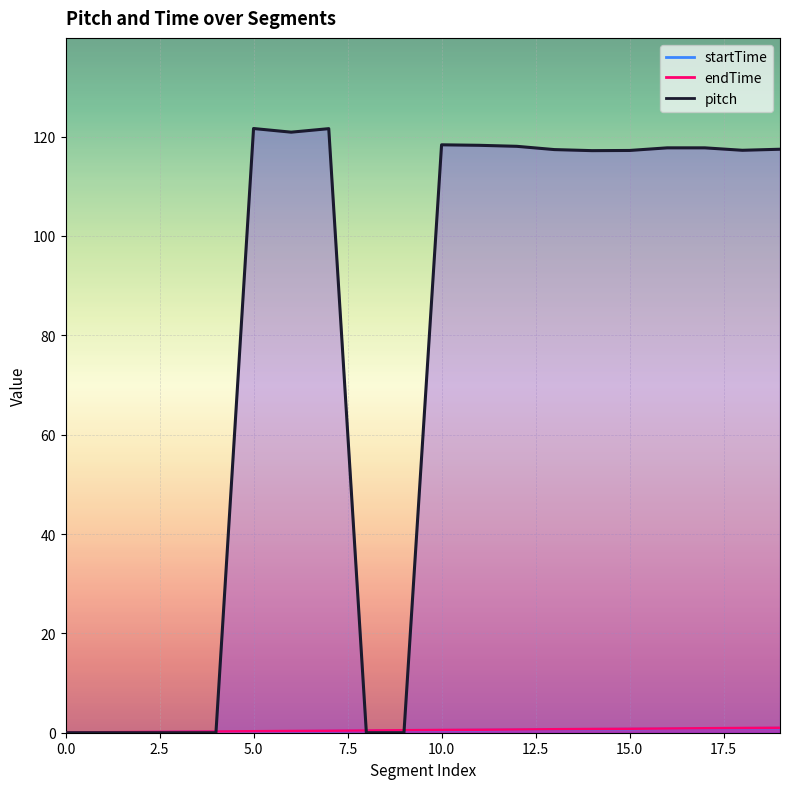

Which series has the largest range (max minus min)?

pitch